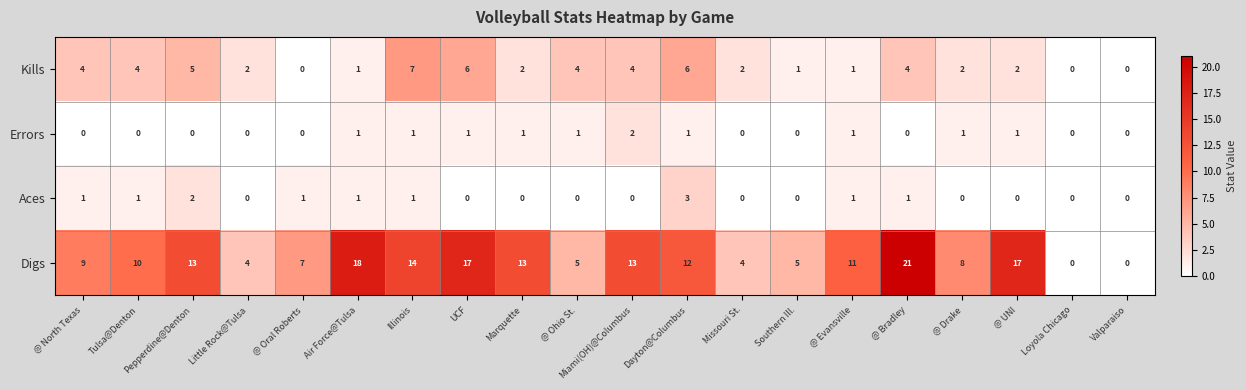

Which series has the widest spread of values?

Digs